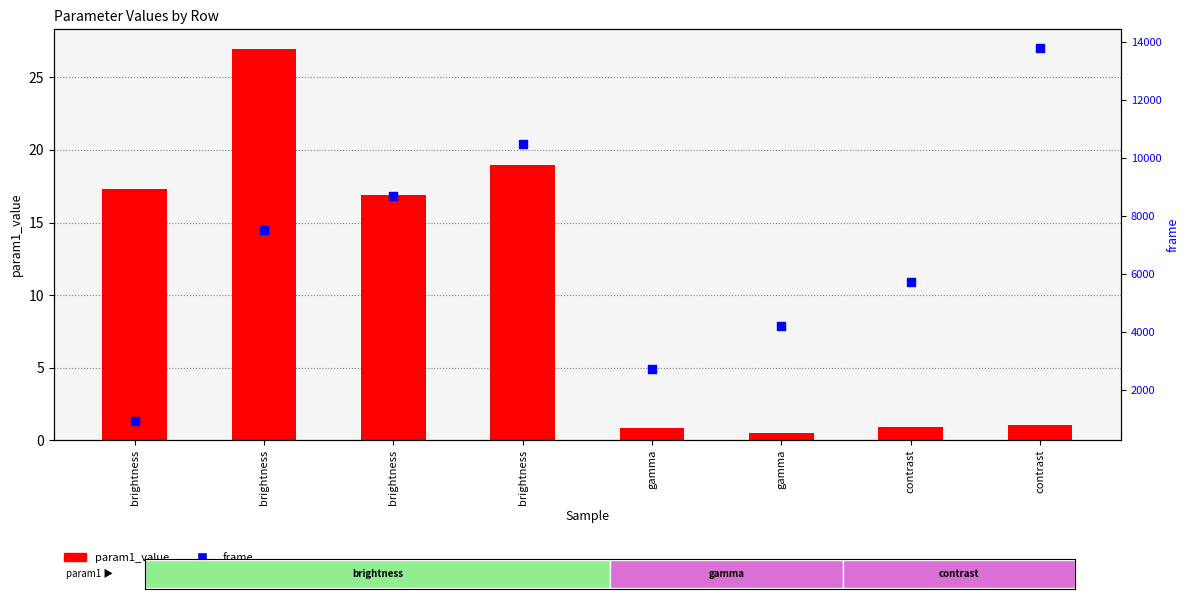

At how many categories does at least one series exceed 8257?

3